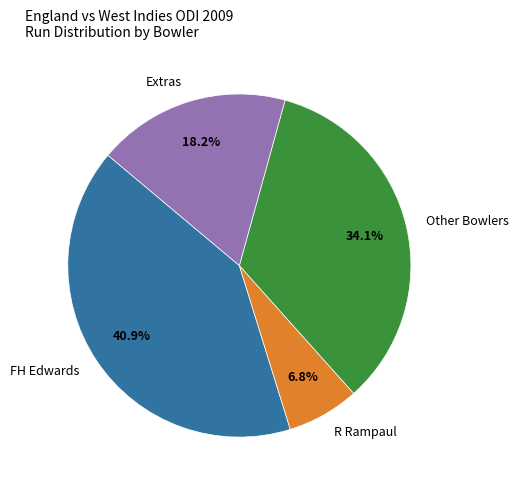

Does any single category account for the majority?

No